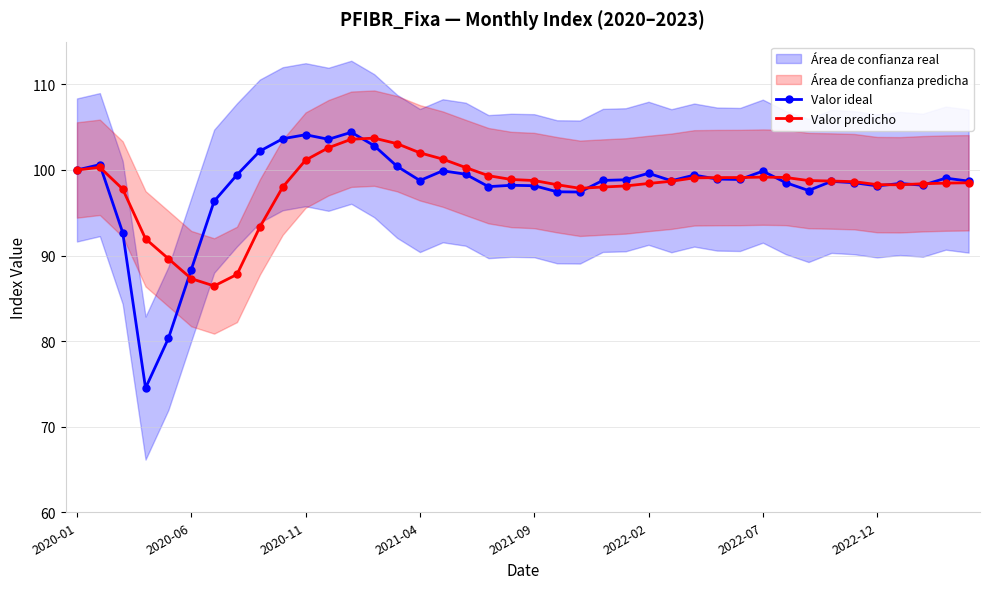

How many times do Valor ideal and Valor predicho cross each other?

10